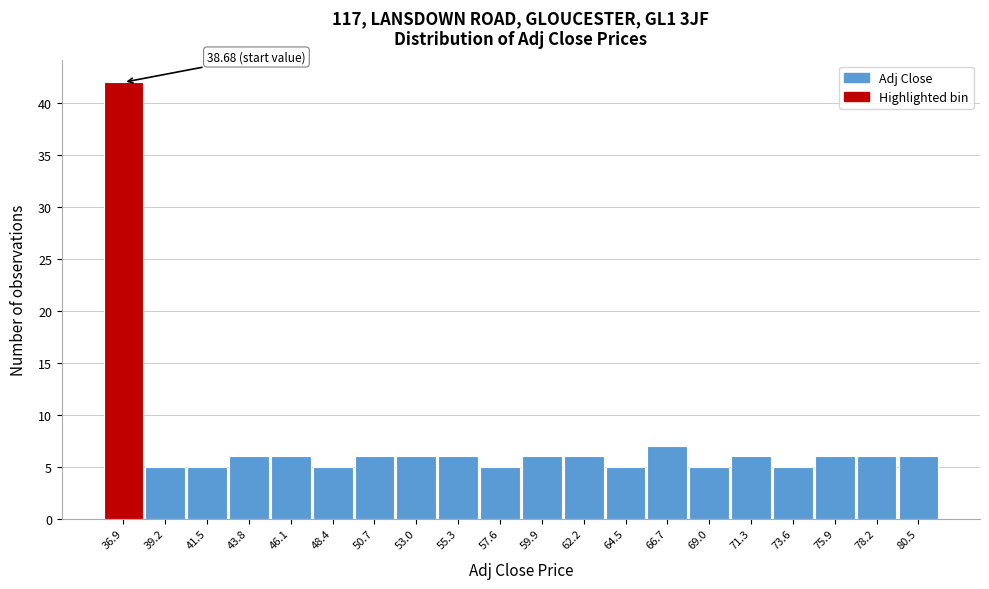

Reading left to right, list all the values displayed in this chart.

42	5	5	6	6	5	6	6	6	5	6	6	5	7	5	6	5	6	6	6